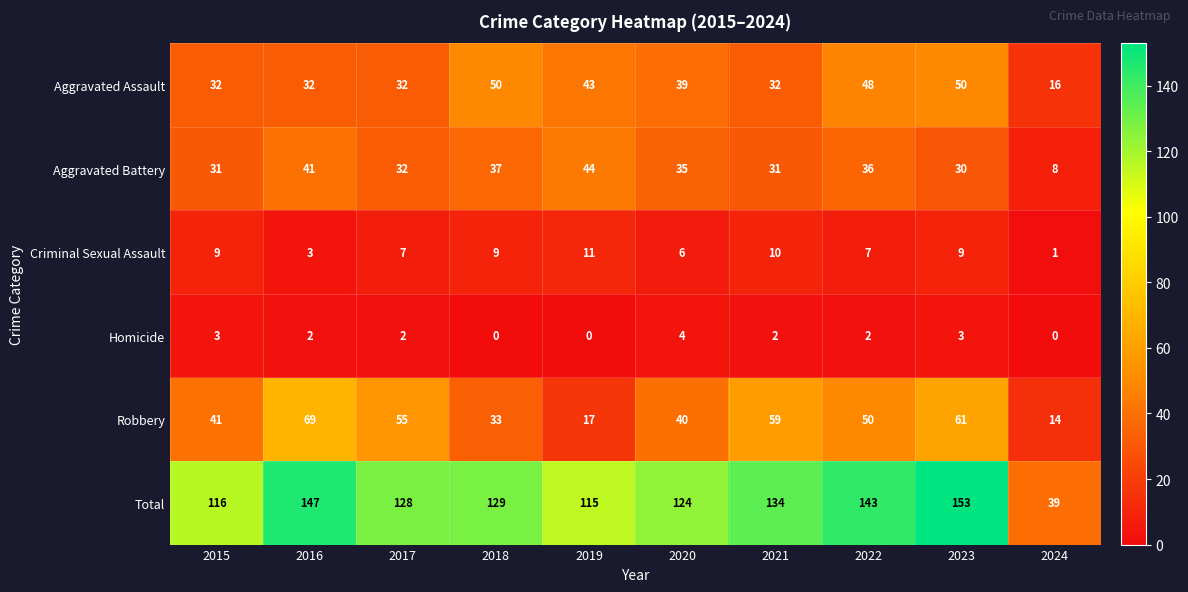

True or false: Aggravated Assault has a value of 16 at 2024.

True